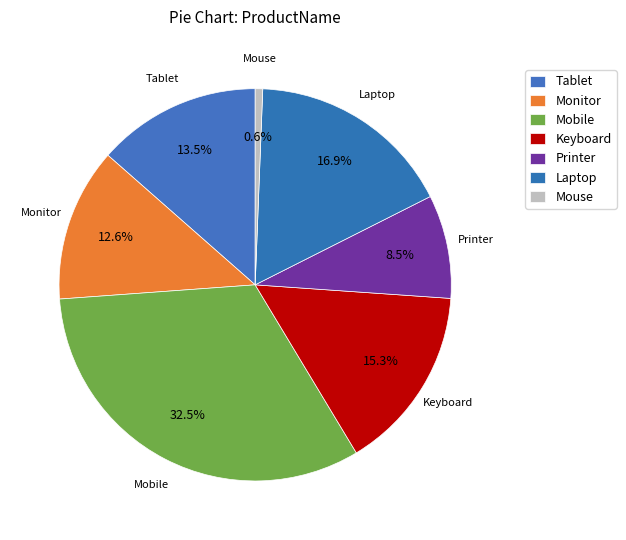

What is the ratio of the value at Laptop to the value at Printer?

2.0